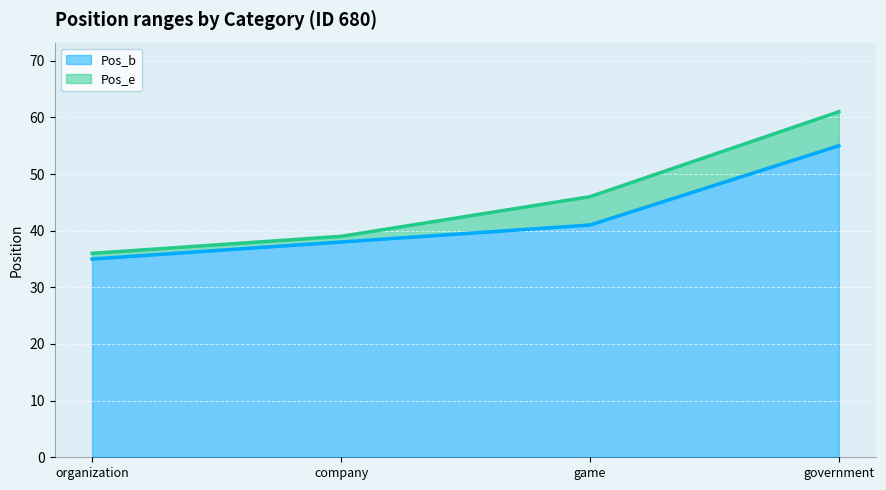

Which series changed the most between game and government?

Pos_e